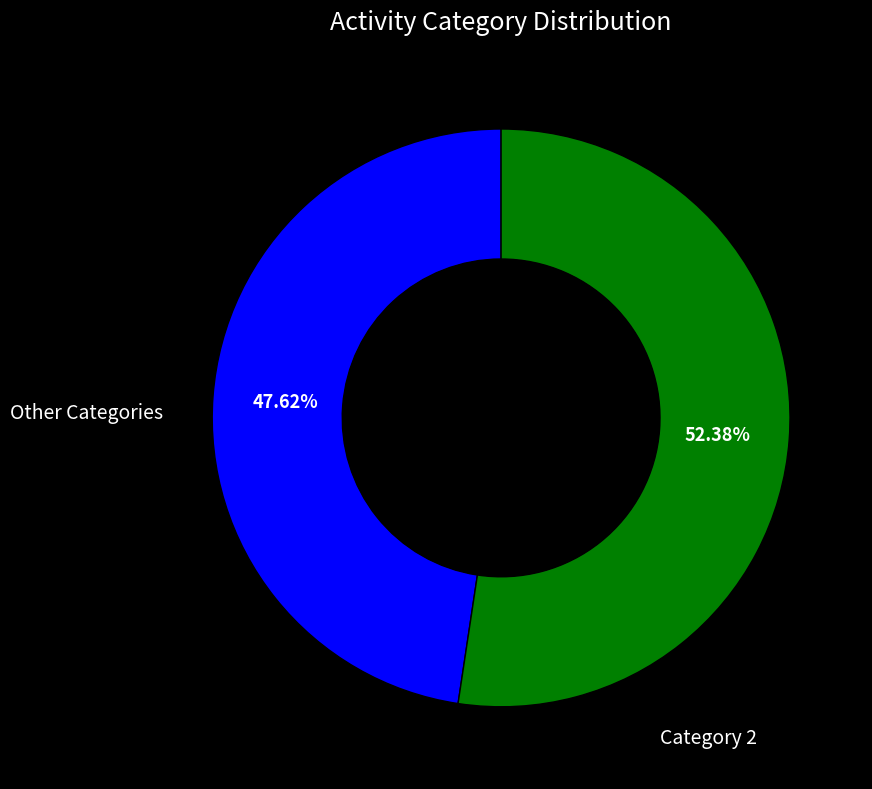

Is there a majority slice in this chart?

Yes